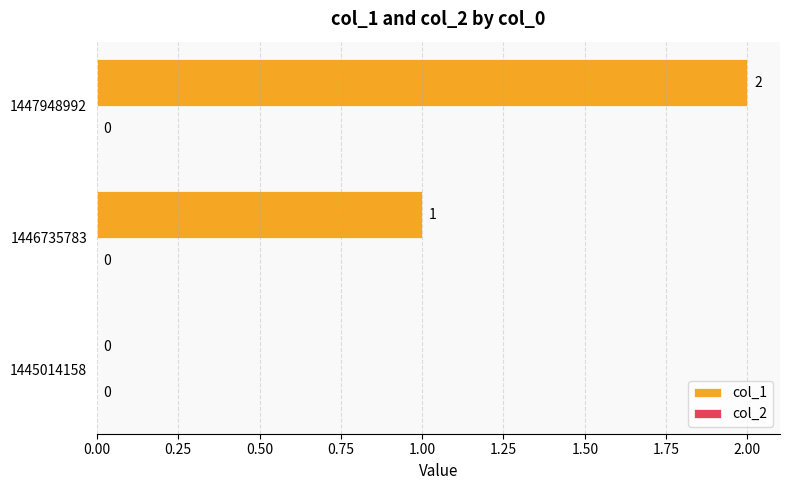

Where is the data nearest to the value 1?

1446735783